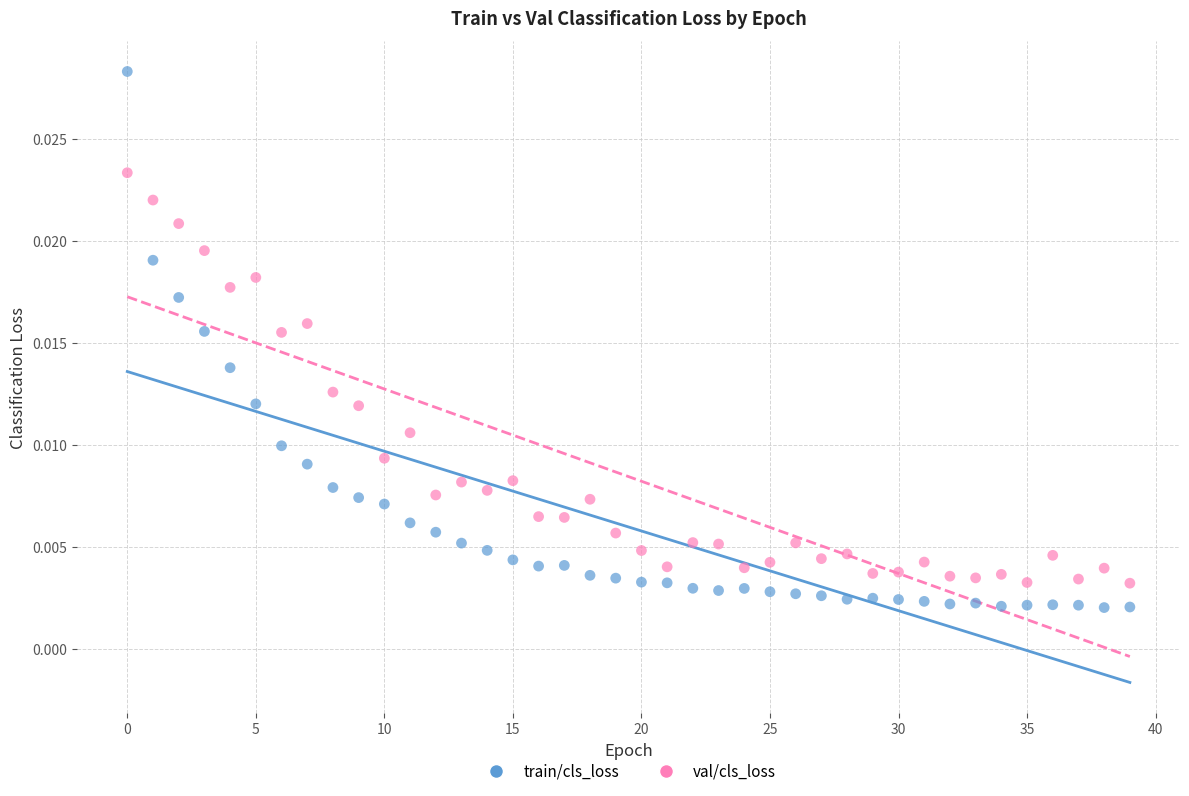

Which series has the largest Y range (max minus min)?

train/cls_loss